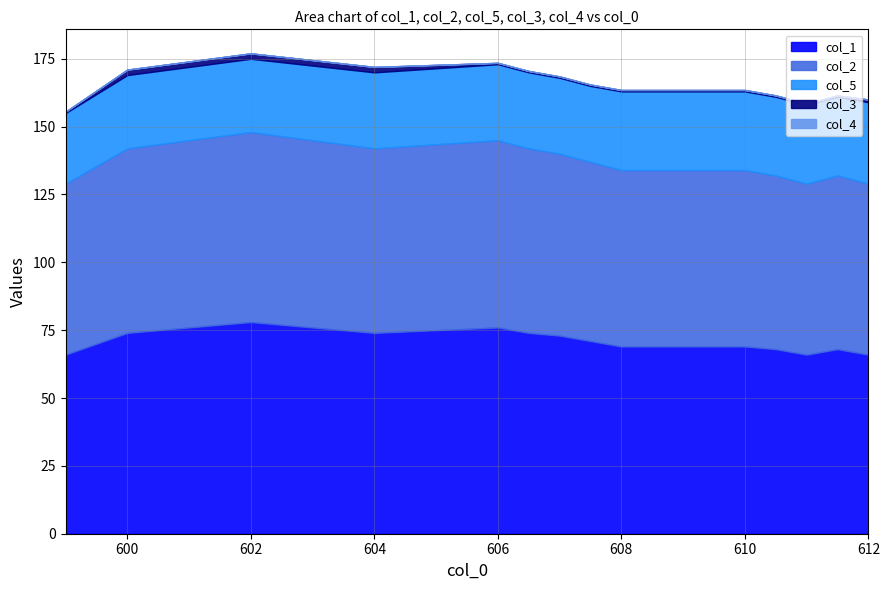

The col_3 series shows 0.2 at 9. True or false?

False